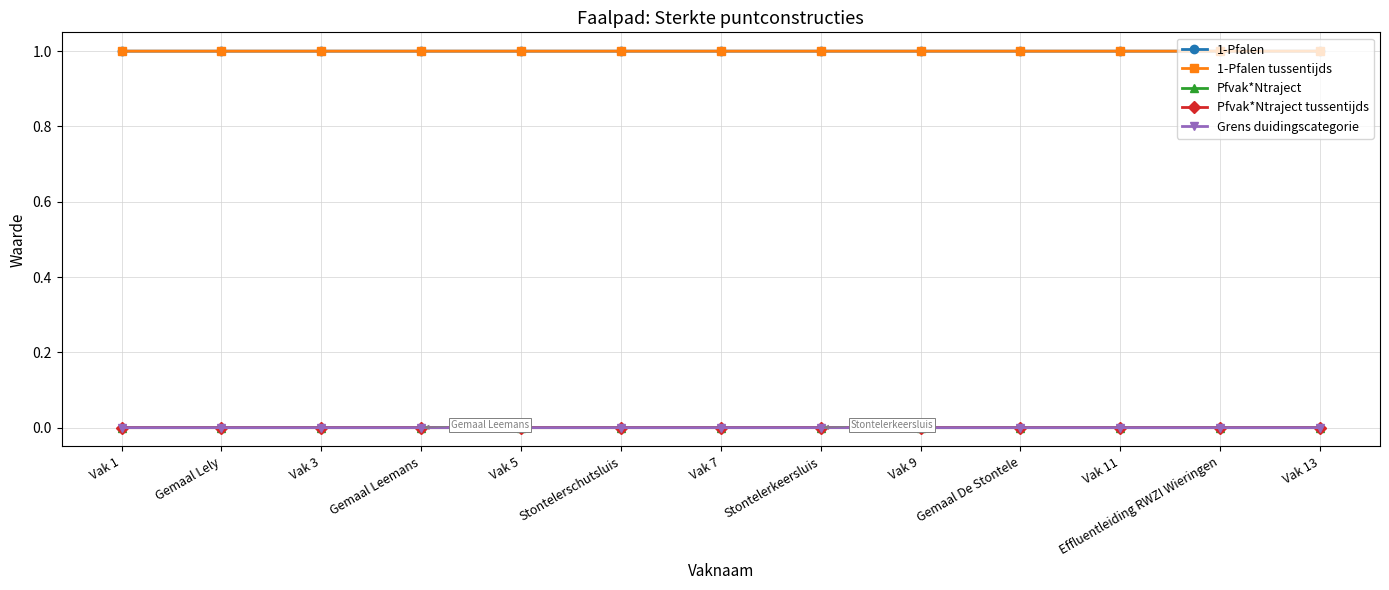

Does the chart have visible grid lines?

Yes